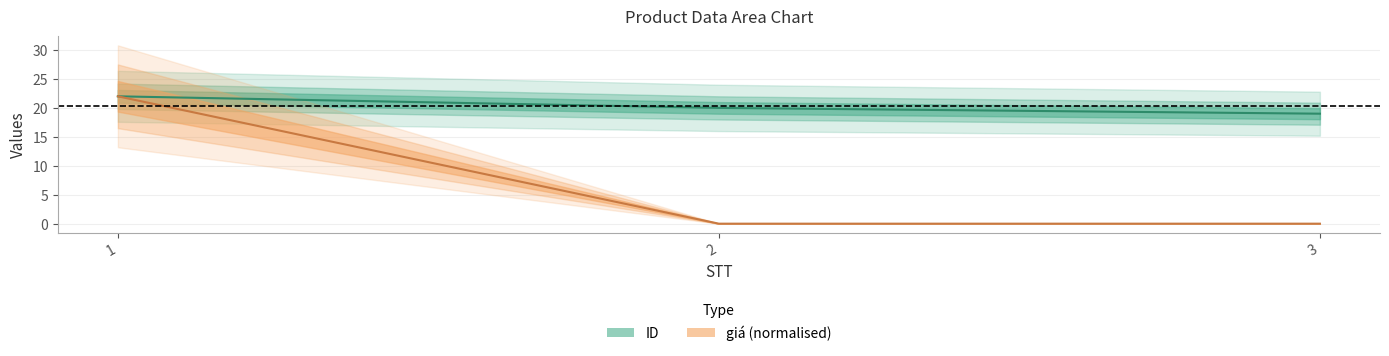

What is the highest value of the ID series?

22.0